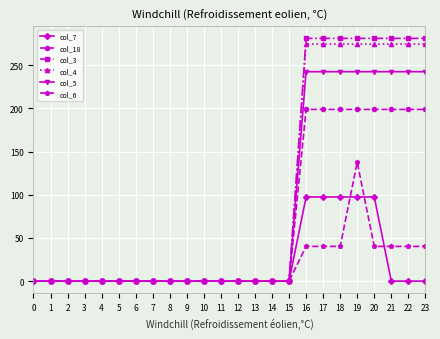

At which category is the sum across all series the highest?

19